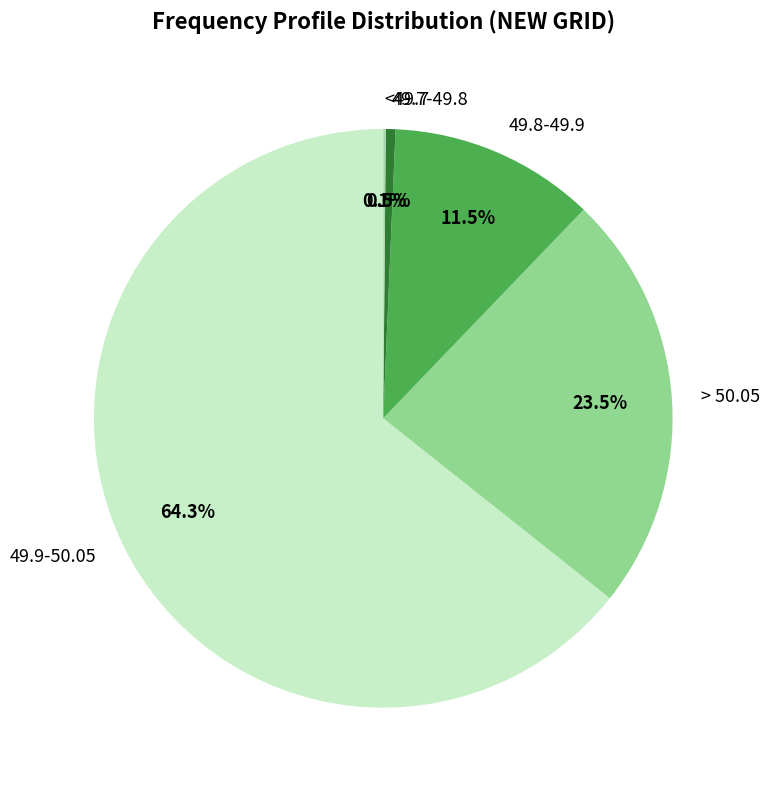

What is the ratio of the value at 49.8-49.9 to the value at > 50.05?

0.5